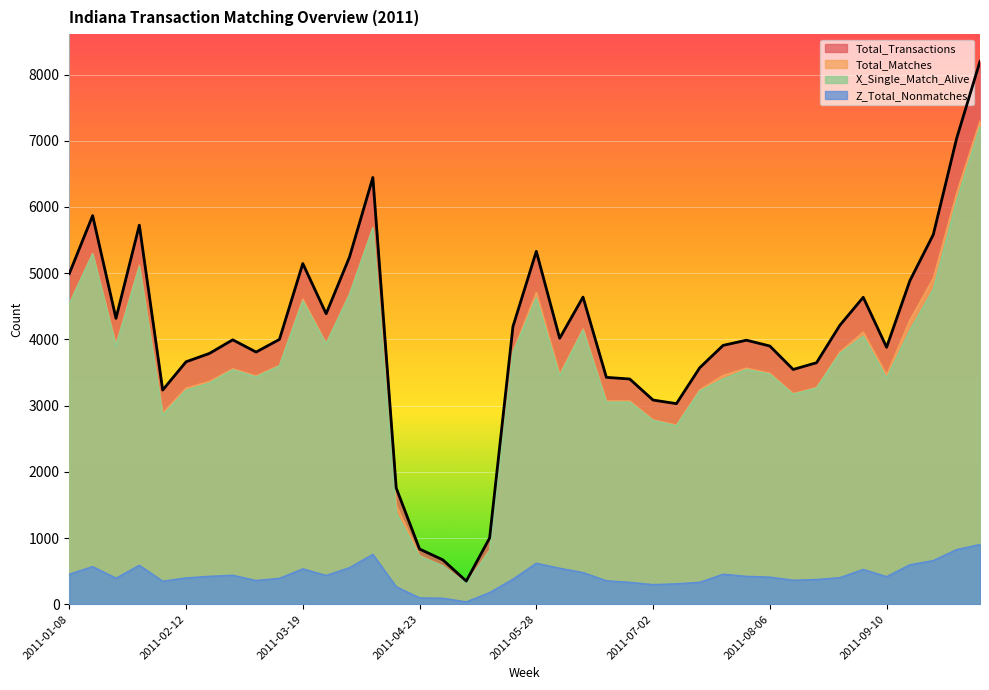

Which series has the largest range (max minus min)?

Total_Transactions